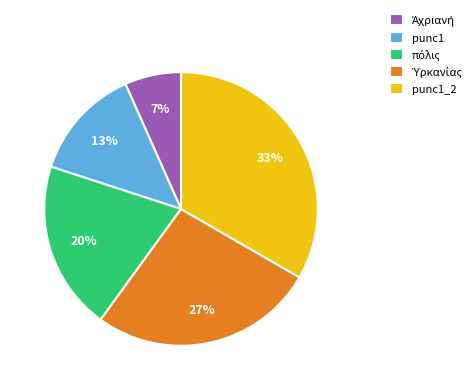

Is punc1 the majority of the pie?

No